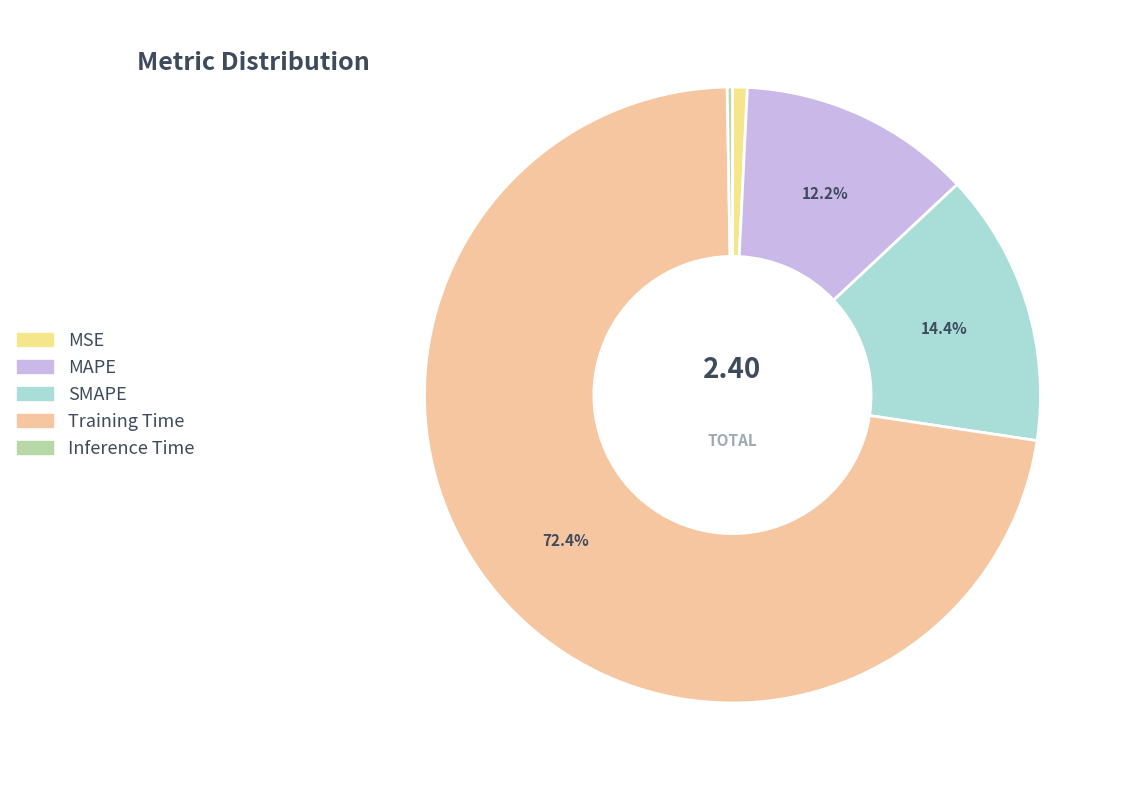

Which category has the smallest portion of the pie?

Inference Time